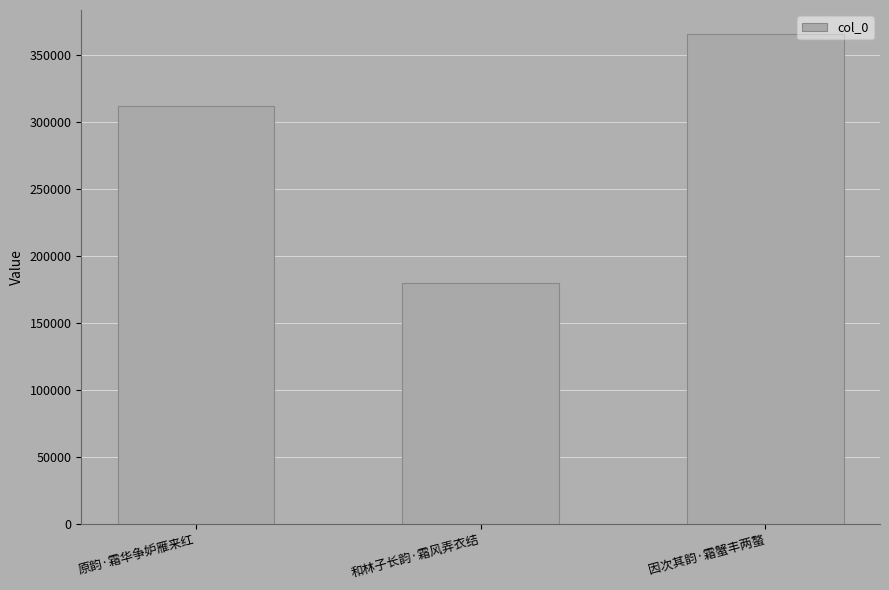

Which has a higher value, 原韵·霜华争妒雁来红 or 因次其韵·霜蟹丰两螯?

因次其韵·霜蟹丰两螯